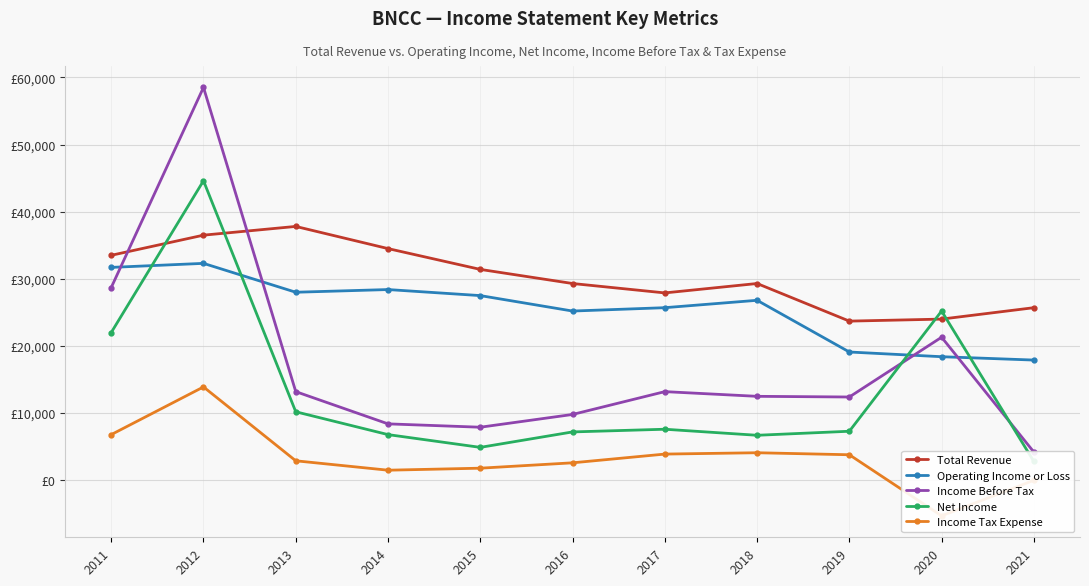

Reading left to right, list all the values displayed in this chart.

Total Revenue: 33500	36500	37800	34500	31400	29300	27900	29300	23700	24000	25700
Operating Income or Loss: 31700	32300	28000	28400	27500	25200	25700	26800	19100	18400	17900
Income Before Tax: 28700	58500	13200	8400	7900	9800	13200	12500	12400	21300	4200
Net Income: 22000	44600	10200	6800	4900	7200	7600	6700	7300	25200	2800
Income Tax Expense: 6800	13900	2900	1500	1800	2600	3900	4100	3800	-5300	0